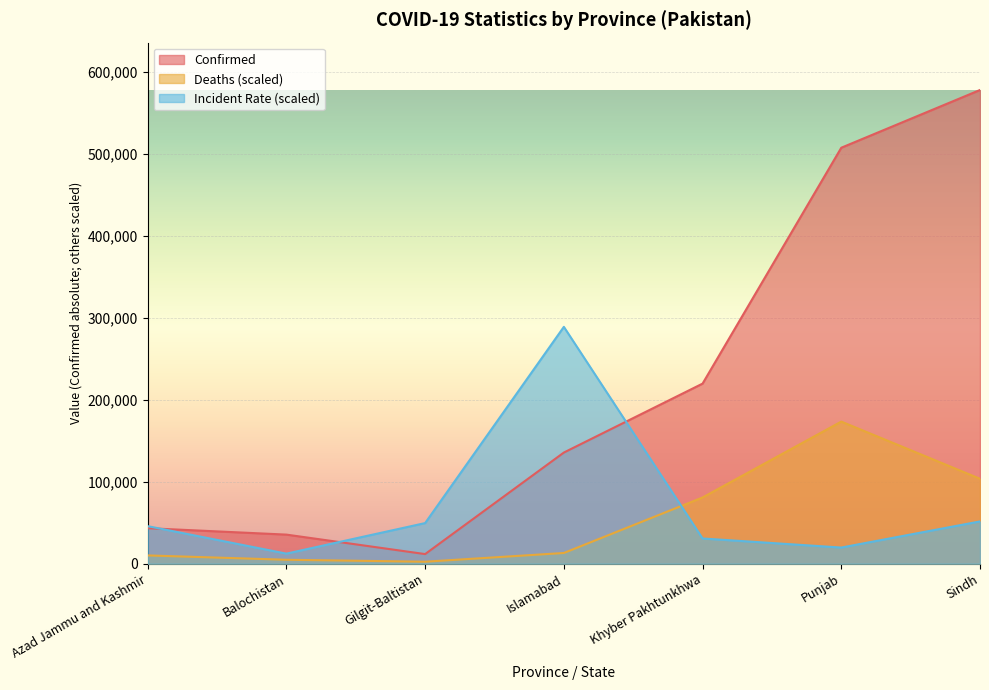

What value does the Incident_Rate series have at Punjab?

19724.6